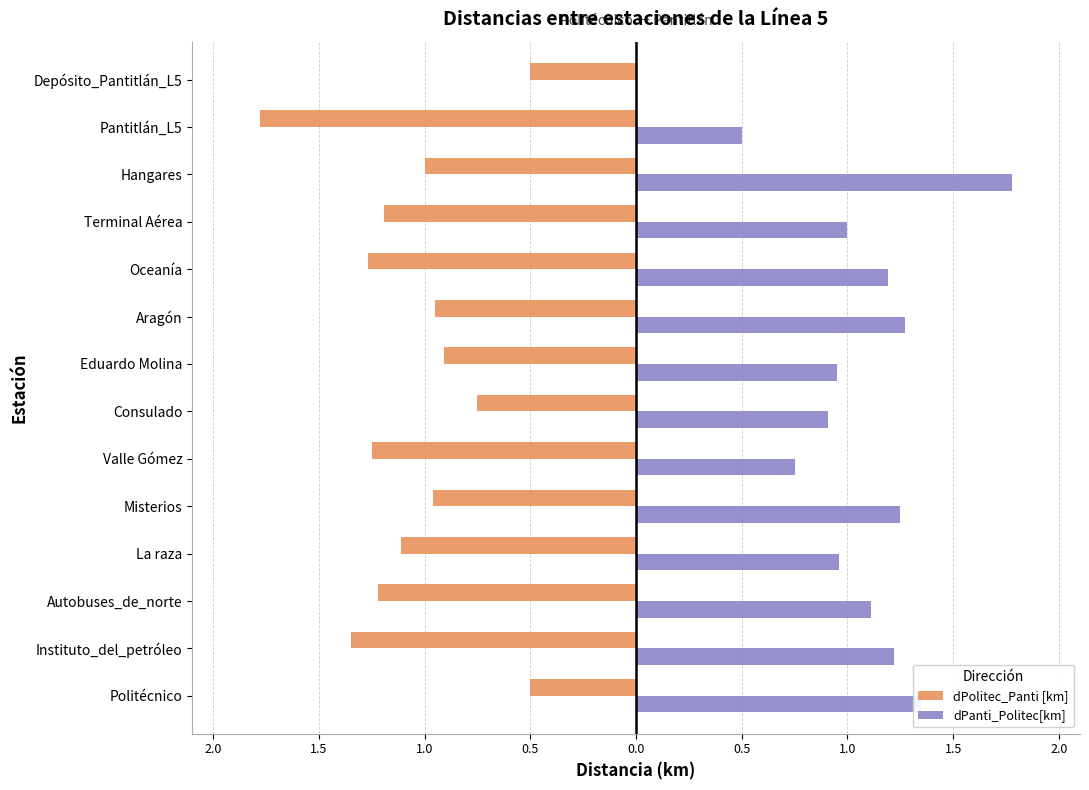

At how many categories does at least one series exceed -1?

14